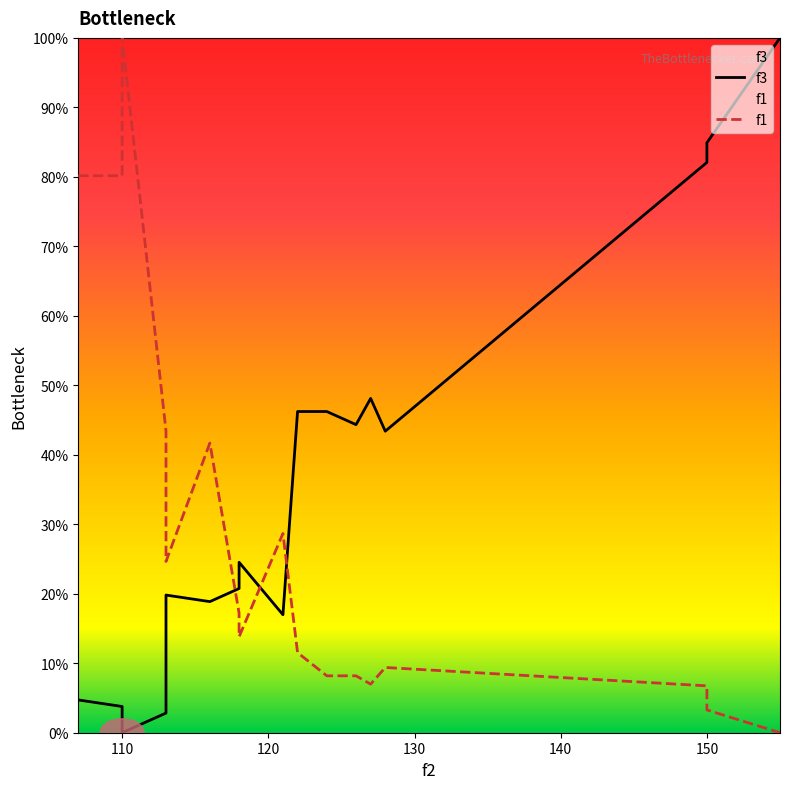

What is the value of the f3 point at the 17th from the left?

100.0